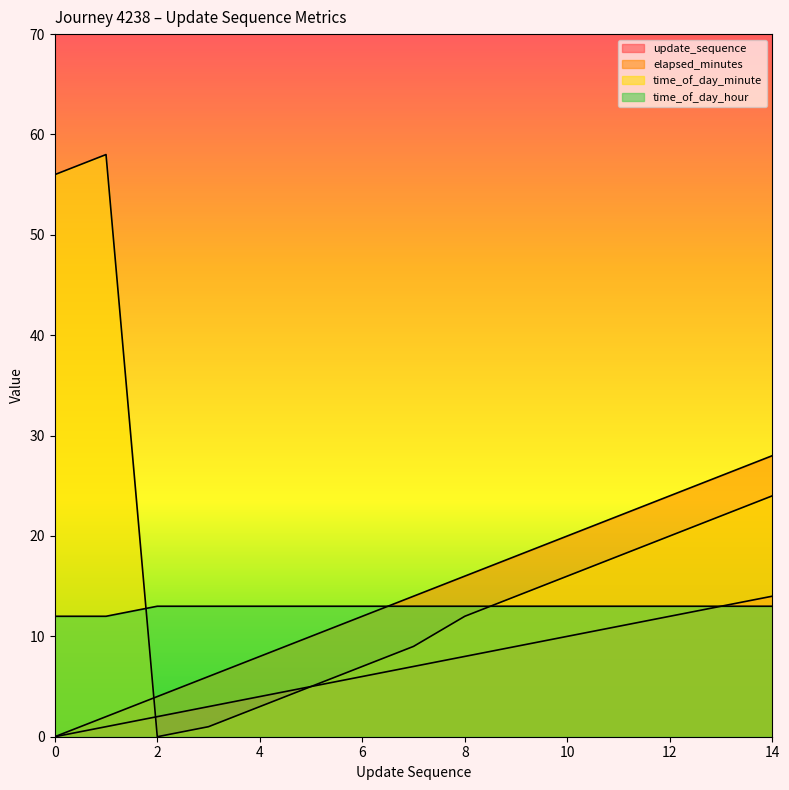

Is it true that elapsed_minutes equals 25 at 7?

False